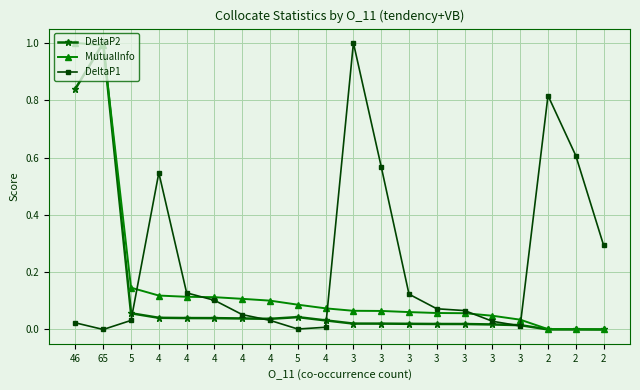

True or false: DeltaP2 and MutualInfo cross at least once.

True